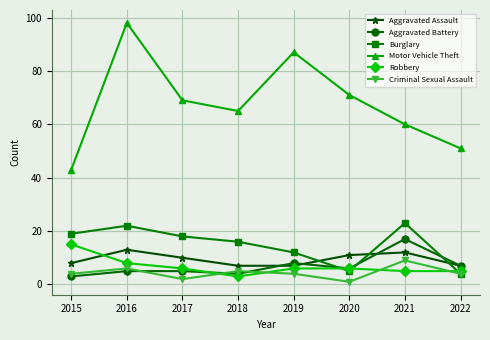

Rank the series at 2019 from highest to lowest value.

Motor Vehicle Theft, Burglary, Aggravated Battery, Aggravated Assault, Robbery, Criminal Sexual Assault